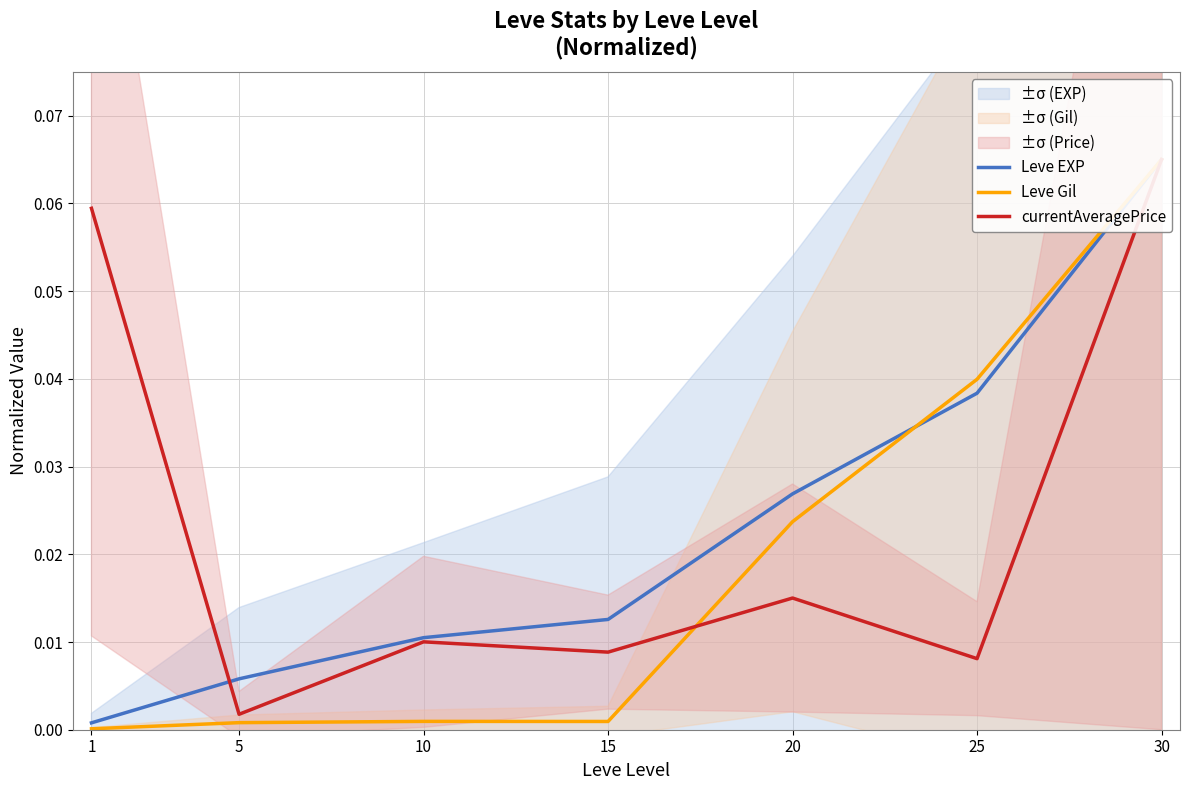

Rank the series by their maximum value, from lowest to highest.

Leve EXP, Leve Gil, currentAveragePrice